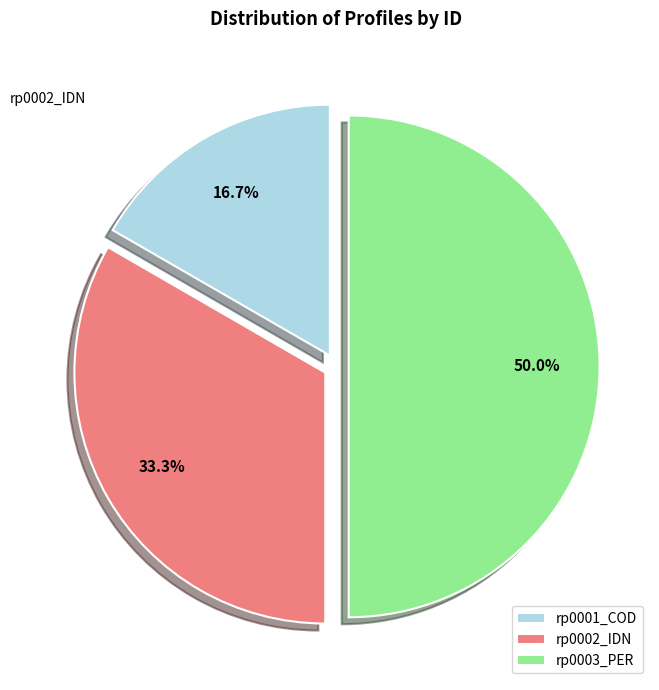

Is it true that rp0003_PER is 50% of the pie?

True